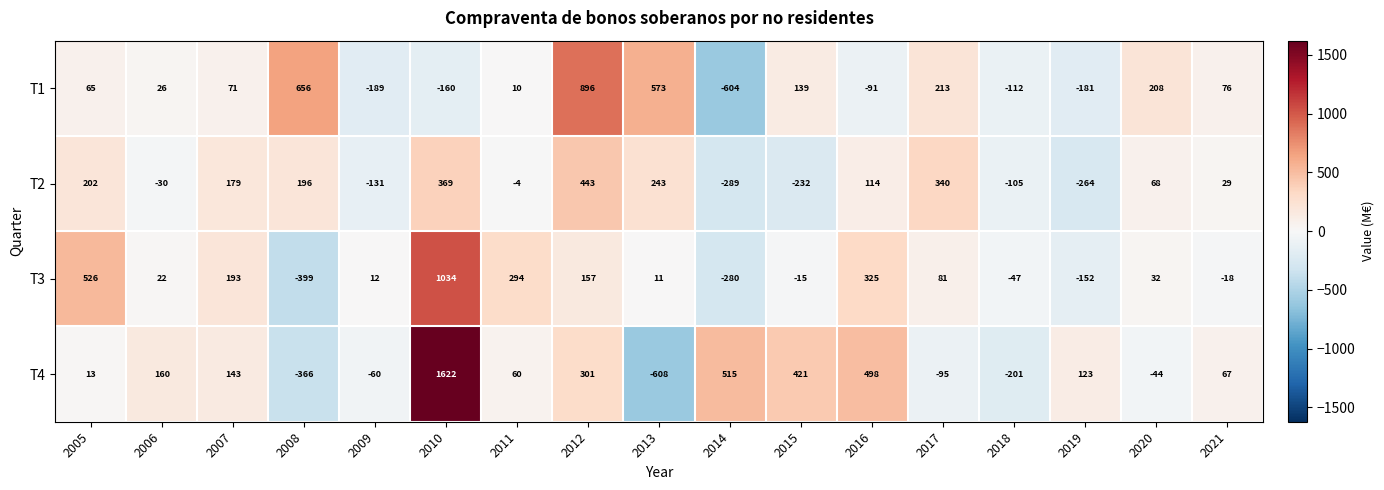

What is the difference between the highest and lowest values at 2019?

387